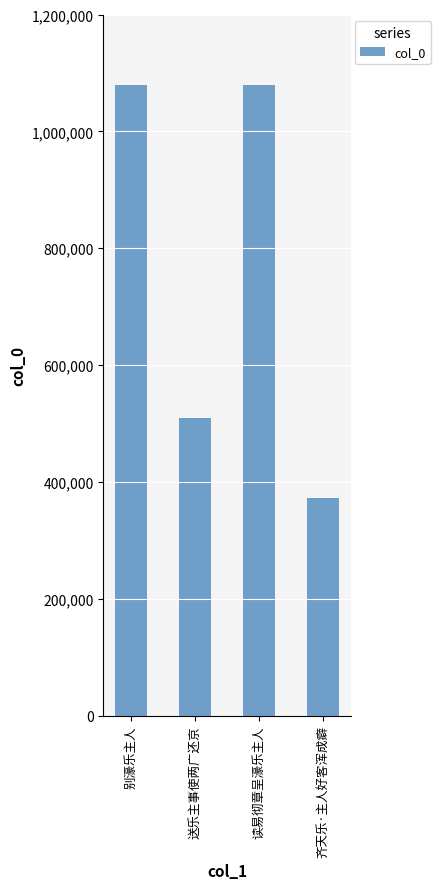

Are the bars grouped side by side (vs. stacked)?

No